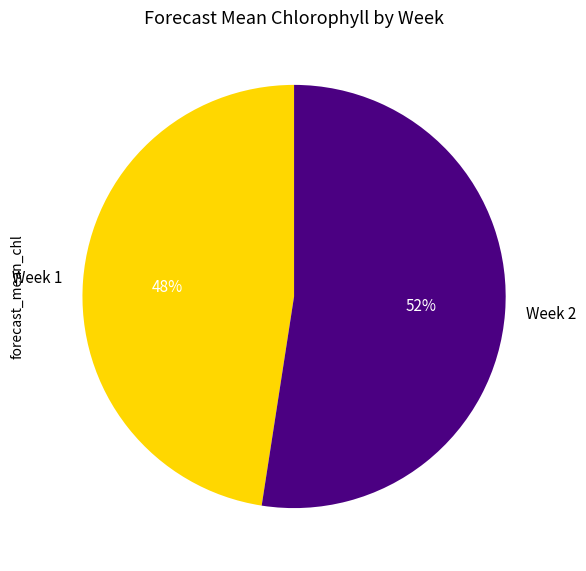

Is there any slice that represents more than half of the pie?

Yes